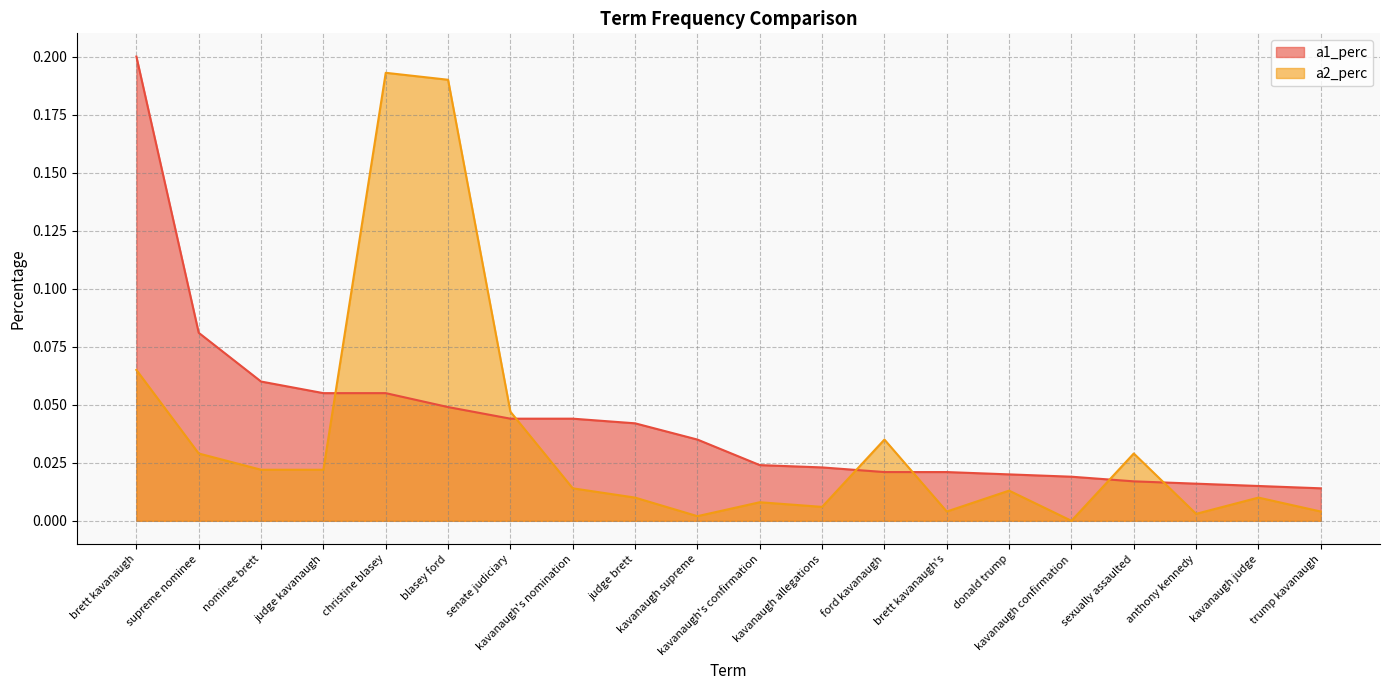

At which category is the sum across all series the highest?

brett kavanaugh